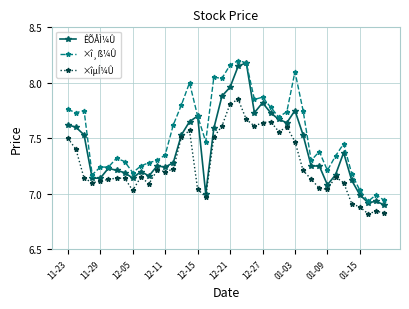

Rank the series by their average value, from highest to lowest.

×î¸ß¼Û, ÊÕÅÌ¼Û, ×îµÍ¼Û